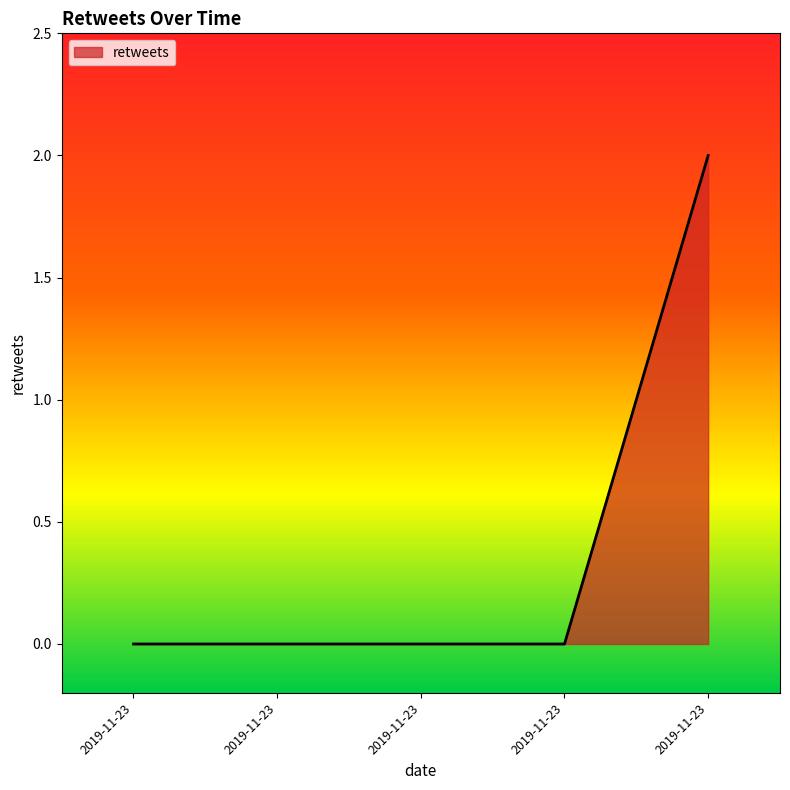

What is the change in value from 2019-11-23 to 2019-11-23?

+2